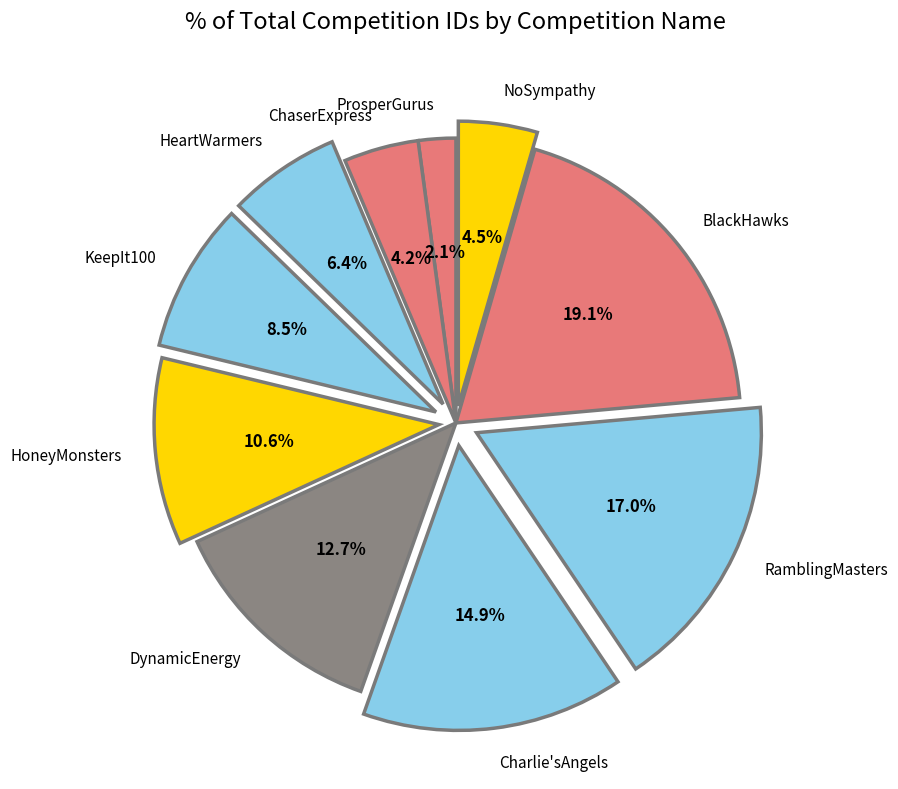

To the nearest percent, what is the combined percentage of ChaserExpress and DynamicEnergy?

17%